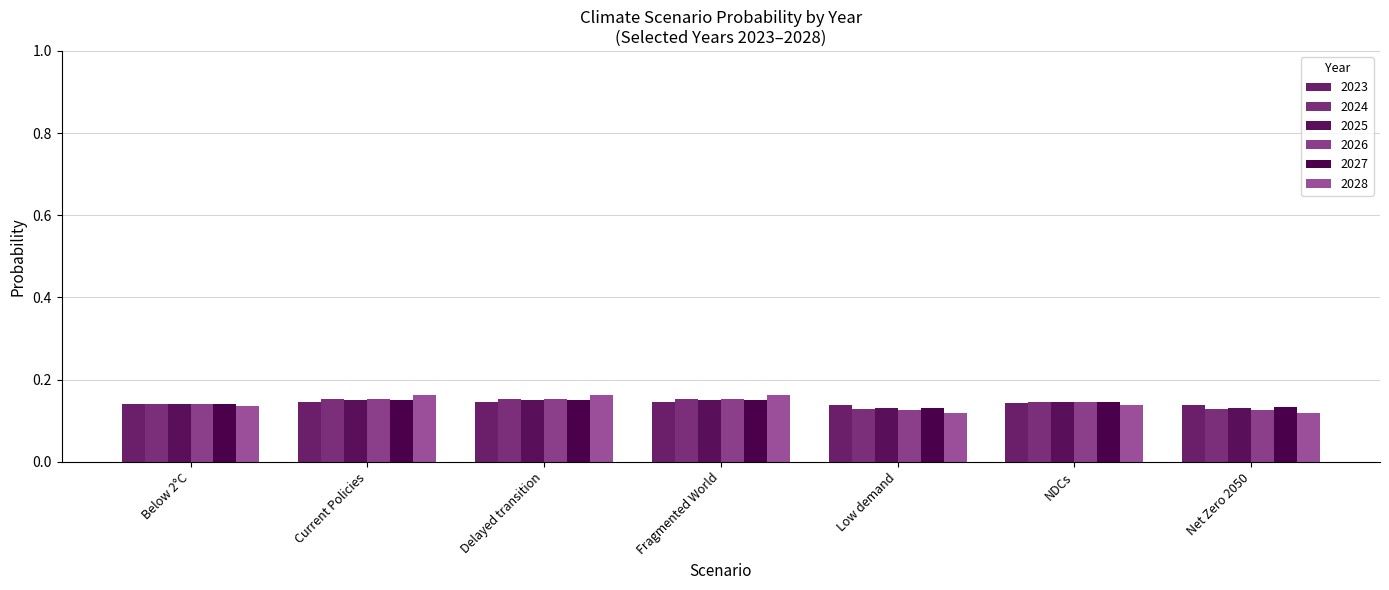

Reading left to right, list all the values displayed in this chart.

2023: Below 2°C=0.1	Current Policies=0.1	Delayed transition=0.1	Fragmented World=0.1	Low demand=0.1	NDCs=0.1	Net Zero 2050=0.1
2024: Below 2°C=0.1	Current Policies=0.2	Delayed transition=0.2	Fragmented World=0.2	Low demand=0.1	NDCs=0.1	Net Zero 2050=0.1
2025: Below 2°C=0.1	Current Policies=0.1	Delayed transition=0.1	Fragmented World=0.1	Low demand=0.1	NDCs=0.1	Net Zero 2050=0.1
2026: Below 2°C=0.1	Current Policies=0.2	Delayed transition=0.2	Fragmented World=0.2	Low demand=0.1	NDCs=0.1	Net Zero 2050=0.1
2027: Below 2°C=0.1	Current Policies=0.1	Delayed transition=0.1	Fragmented World=0.1	Low demand=0.1	NDCs=0.1	Net Zero 2050=0.1
2028: Below 2°C=0.1	Current Policies=0.2	Delayed transition=0.2	Fragmented World=0.2	Low demand=0.1	NDCs=0.1	Net Zero 2050=0.1